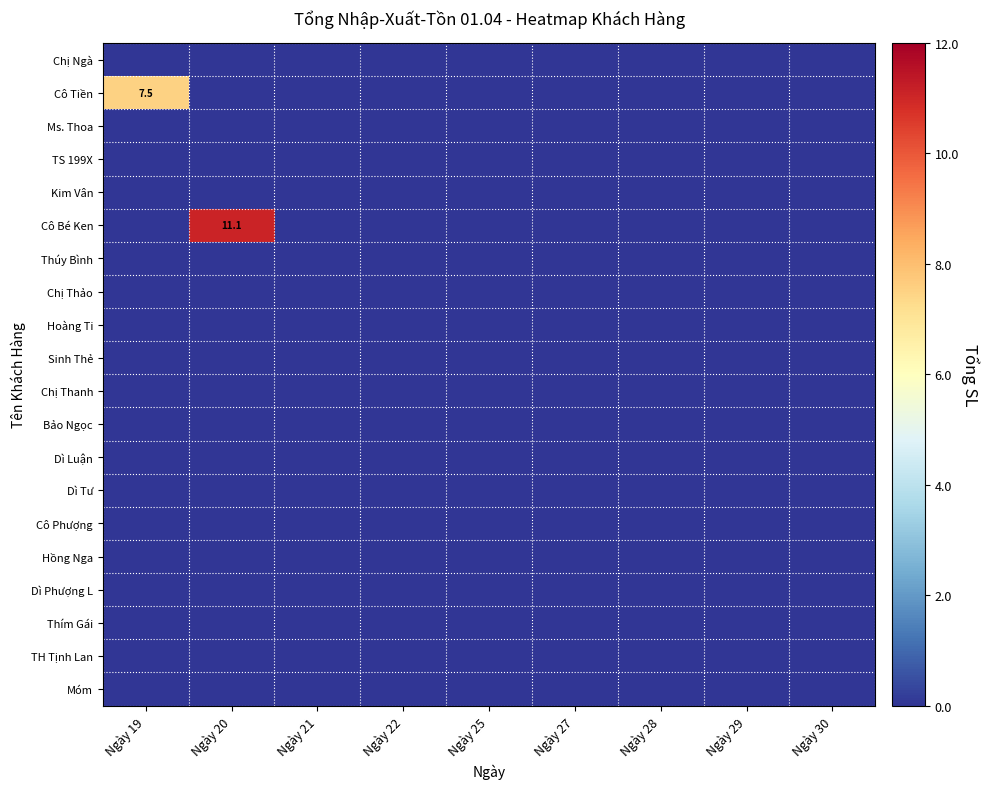

How many distinct data groups are displayed?

20